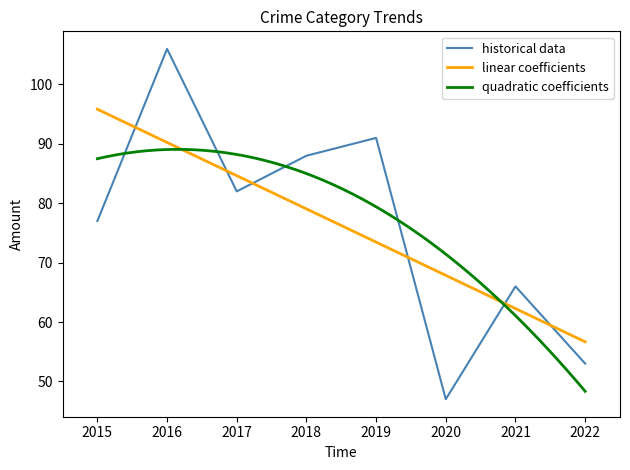

What is the maximum value for quadratic coefficients?

89.1